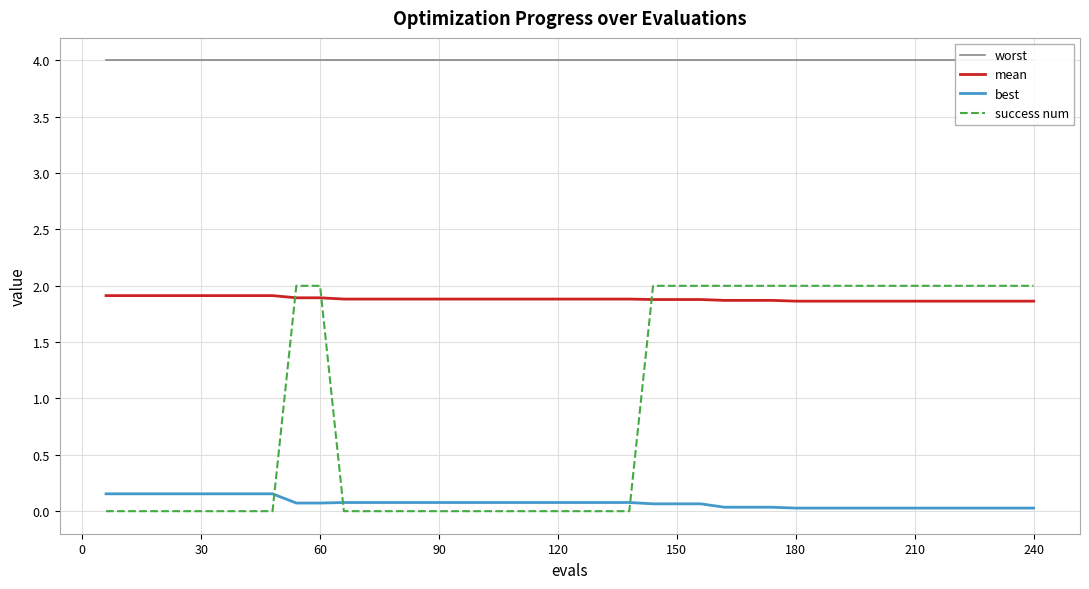

The value of mean at 120 is 1.3. True or false?

False